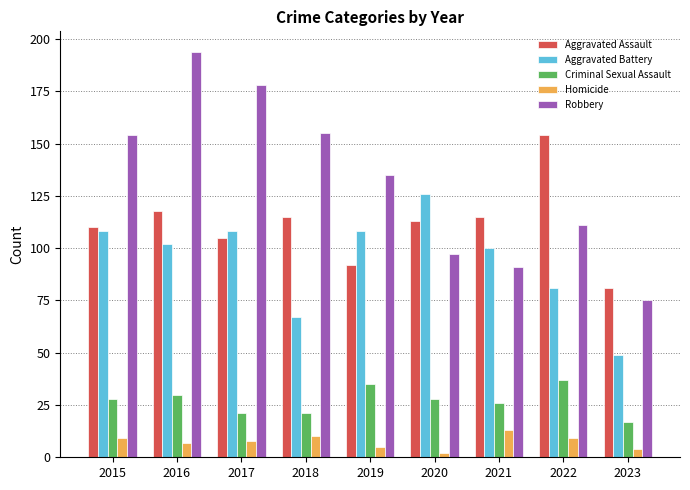

At which label does Homicide reach its minimum?

2020